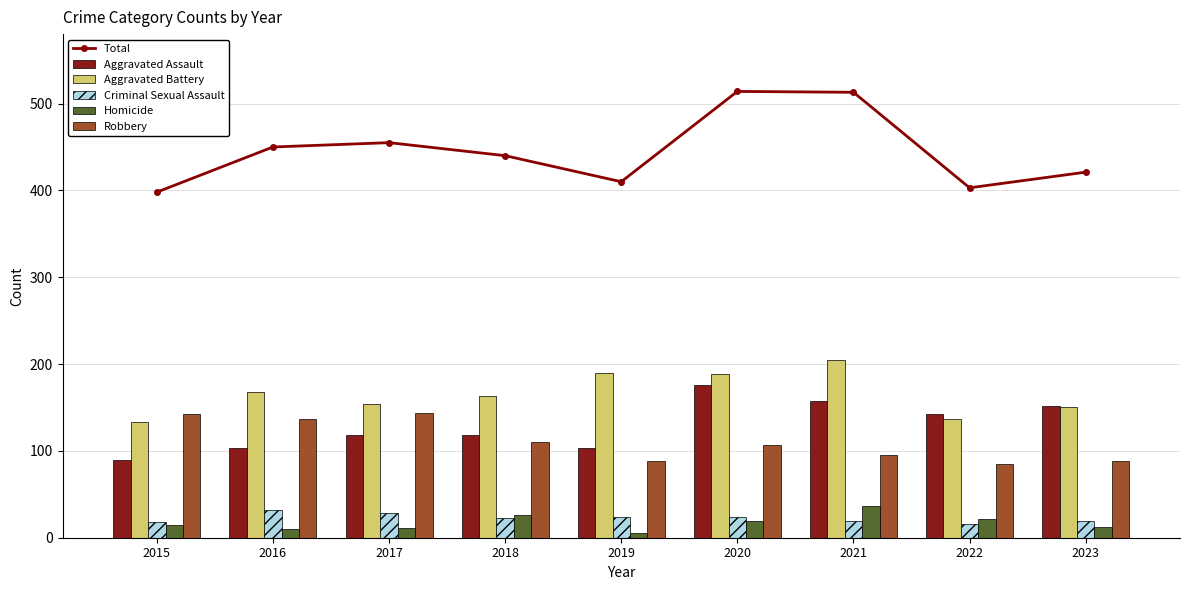

Where is Total nearest to the value 456?

2017